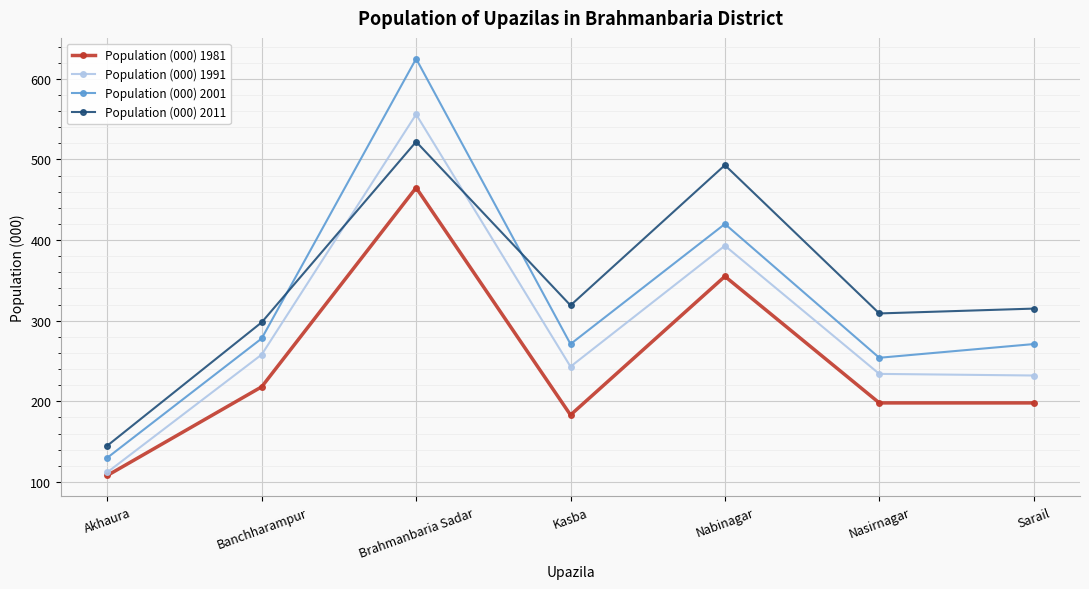

What is the maximum value for Population (000) 2001?

625